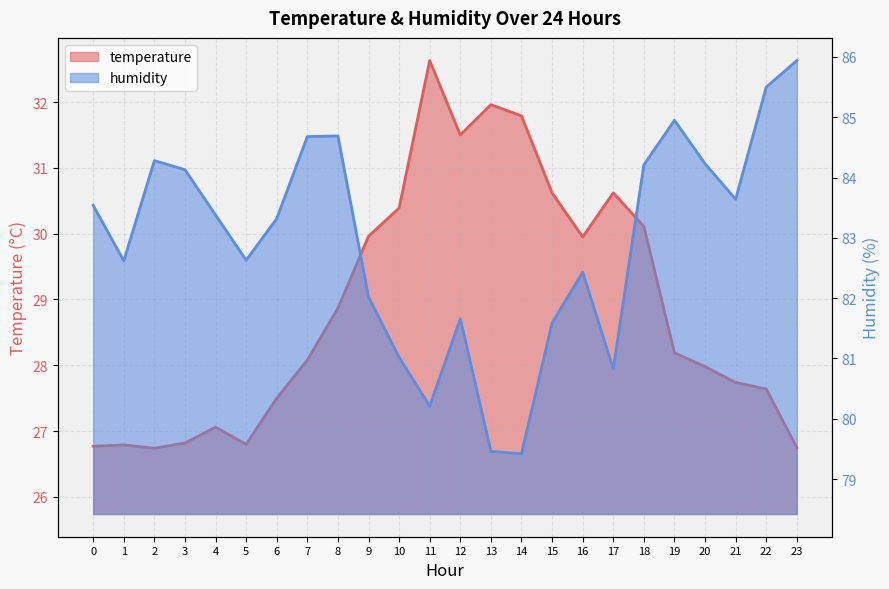

Reading right to left, transcribe all the data shown in this chart.

temperature: 26.8	27.6	27.7	28.0	28.2	30.1	30.6	29.9	30.6	31.8	32.0	31.5	32.6	30.4	30.0	28.9	28.1	27.5	26.8	27.1	26.8	26.7	26.8	26.8
humidity: 85.9	85.5	83.6	84.2	85.0	84.2	80.8	82.4	81.6	79.4	79.5	81.7	80.2	81.0	82.0	84.7	84.7	83.3	82.6	83.4	84.1	84.3	82.6	83.5